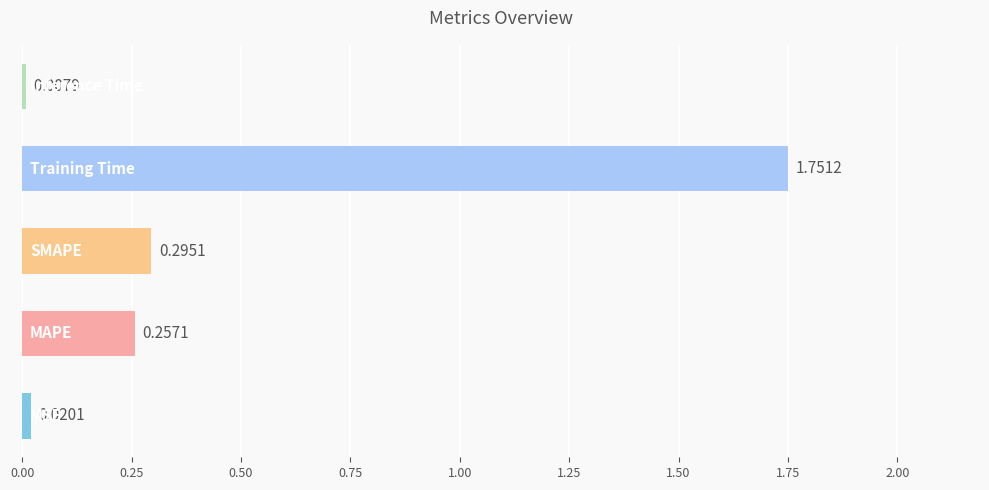

What is the sum of all values?

2.3